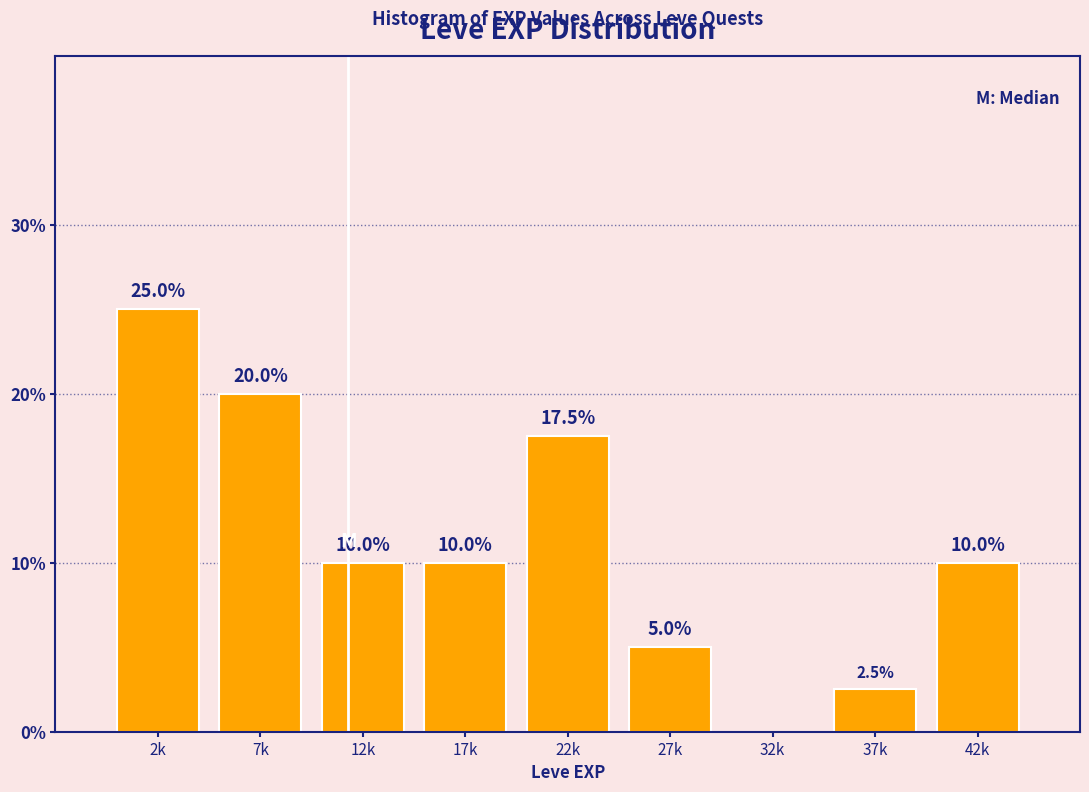

Reading left to right, extract all data points from this chart.

2k=25.0	7k=20.0	12k=10.0	17k=10.0	22k=17.5	27k=5.0	32k=0.0	37k=2.5	42k=10.0